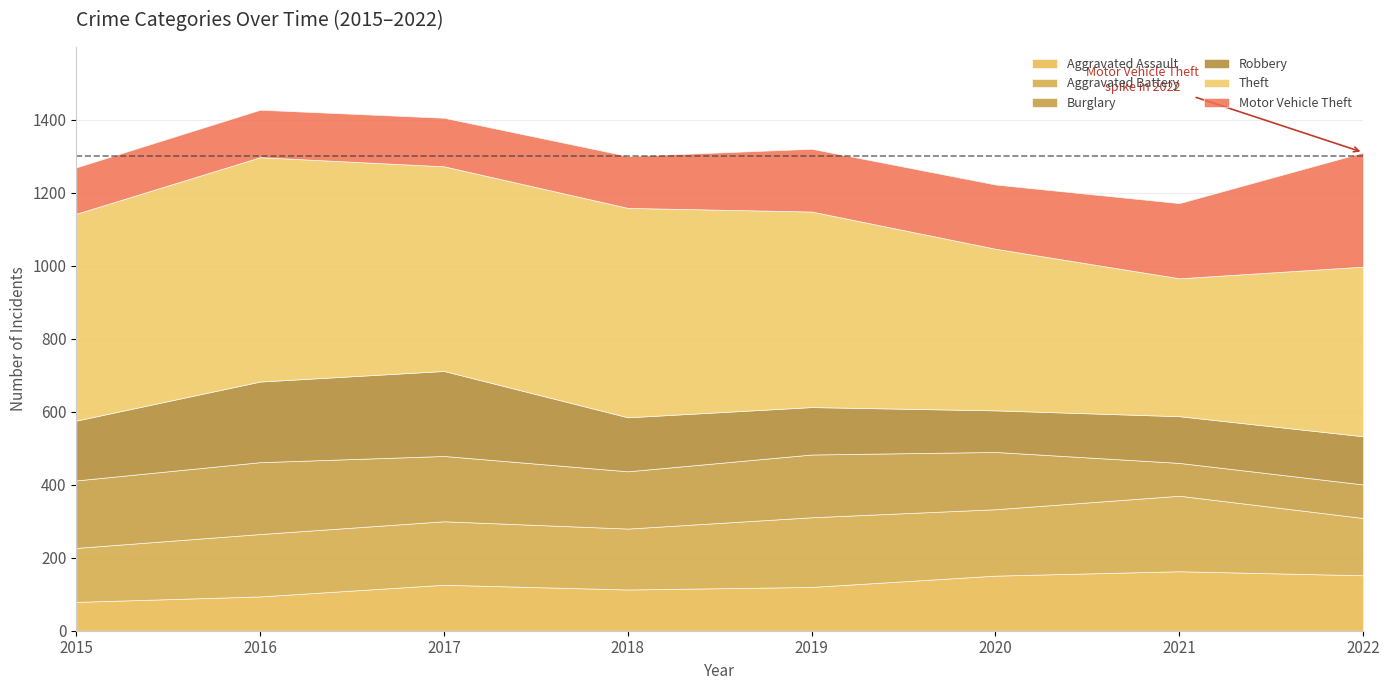

Reading left to right, transcribe all the data shown in this chart.

Aggravated Assault: 79	94	126	113	120	151	163	152
Aggravated Battery: 148	171	174	167	191	182	207	157
Burglary: 185	197	179	157	172	157	90	92
Robbery: 164	221	233	148	130	114	128	132
Theft: 567	615	561	574	536	443	378	465
Motor Vehicle Theft: 127	130	133	142	172	176	206	313